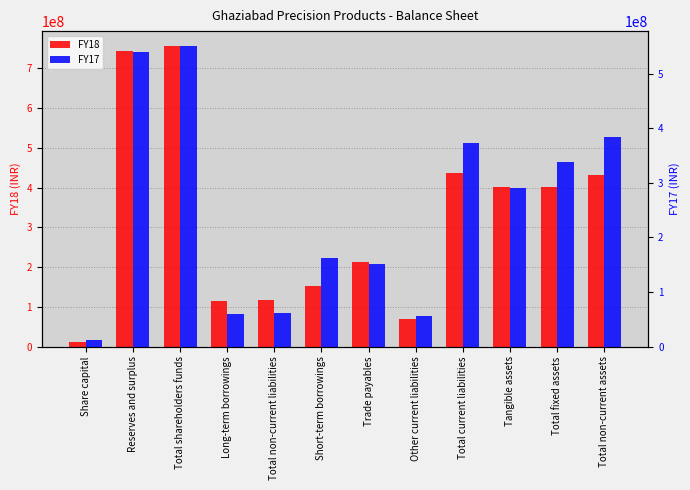

Does the chart contain stacked bars?

No